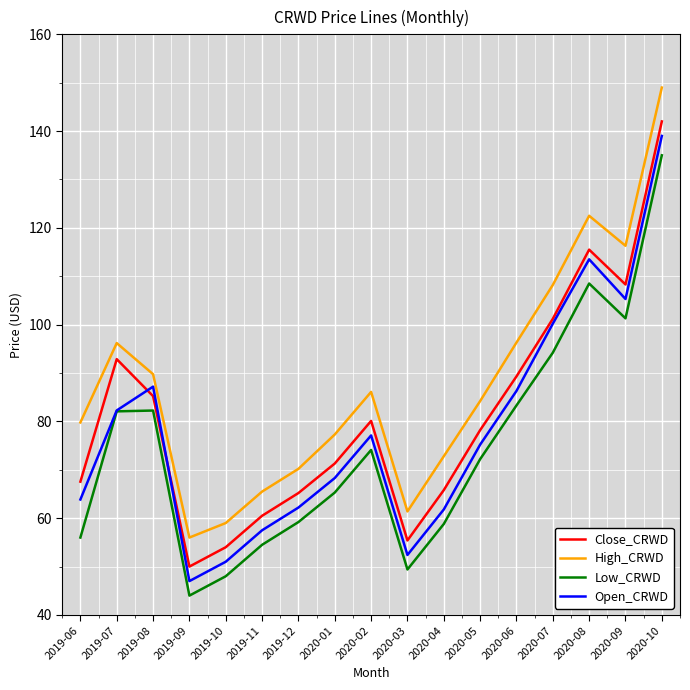

Does the chart display data point markers on the line(s)?

No